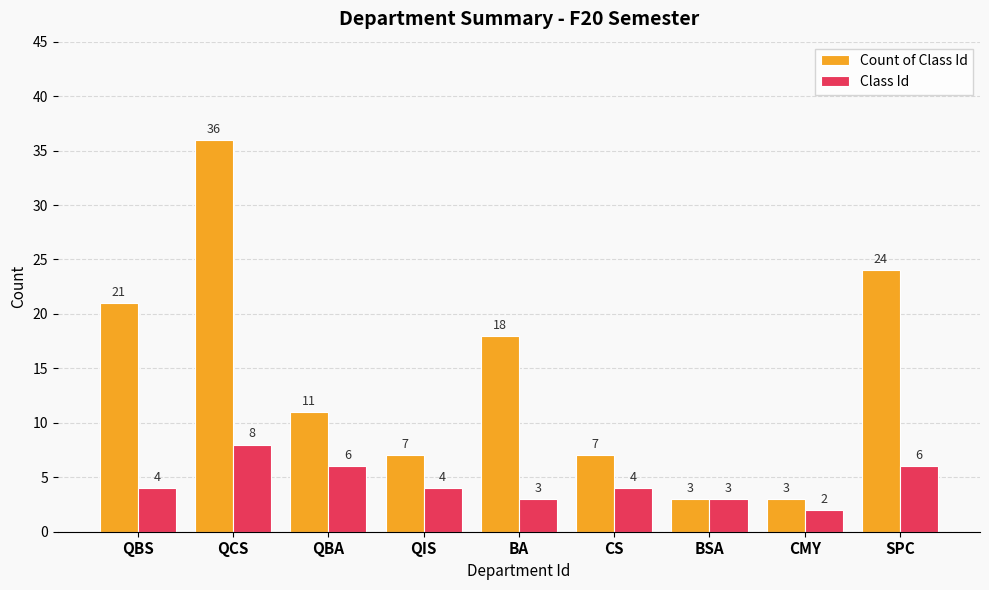

Count the number of data series in this chart.

2